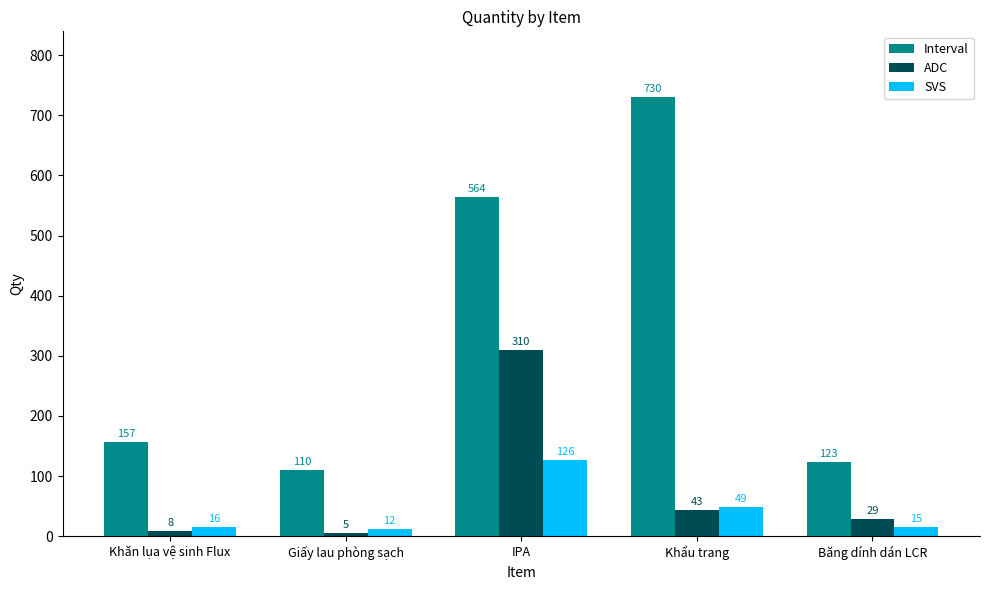

Read the SVS value at IPA, to the nearest 10.

130